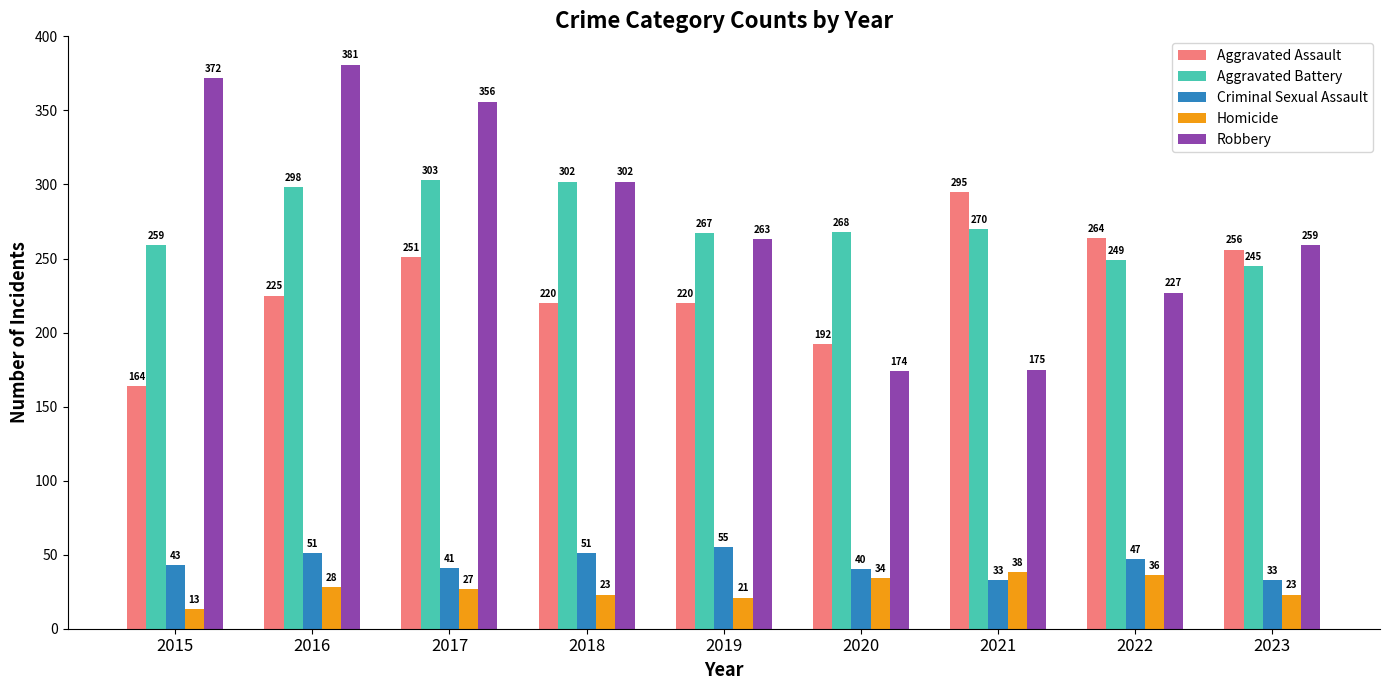

Which series has the widest spread of values?

Robbery